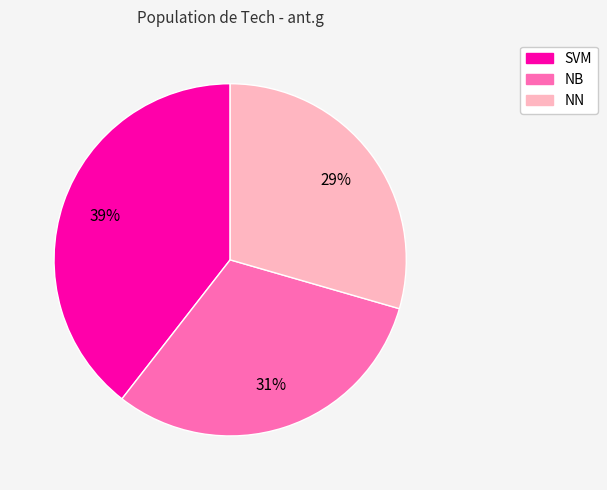

What percentage is the NB slice, to the nearest percent?

31%